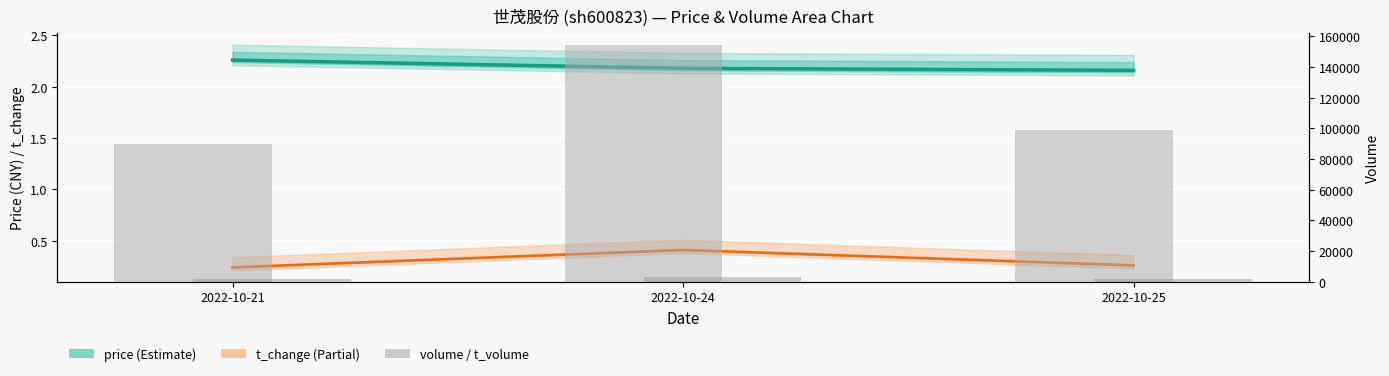

Which category has the lowest value in the price series?

2022-10-25